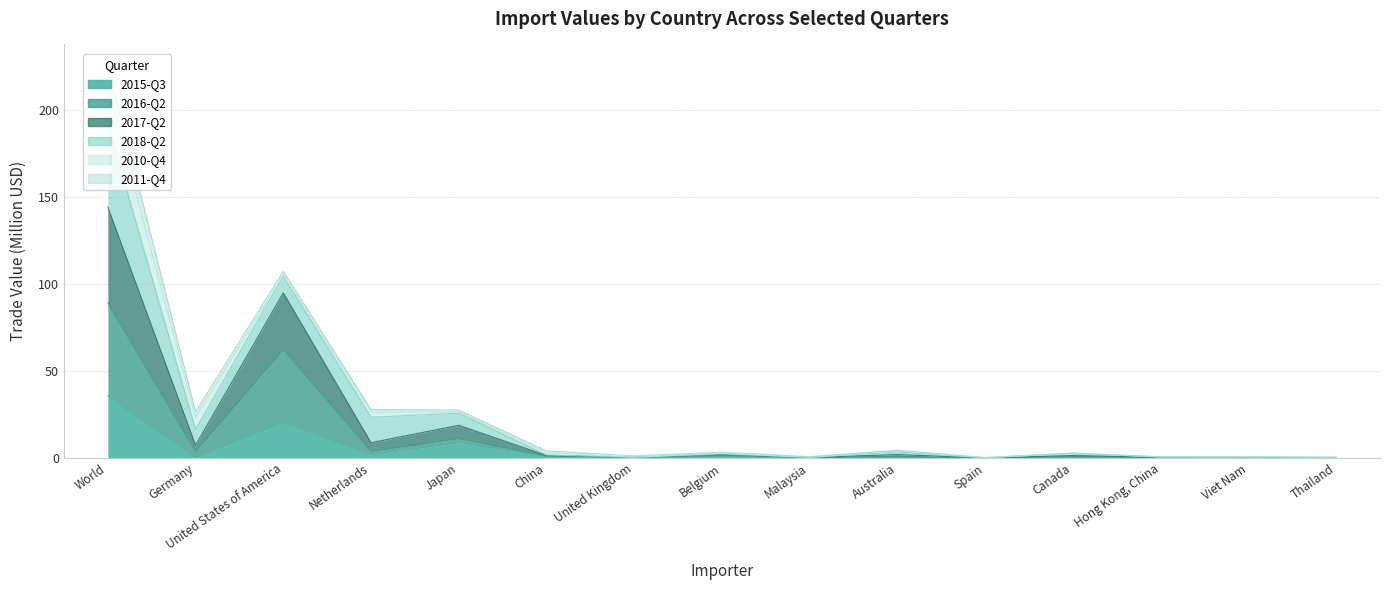

True or false: 2016-Q2 has a value of 0.2 at Thailand.

False